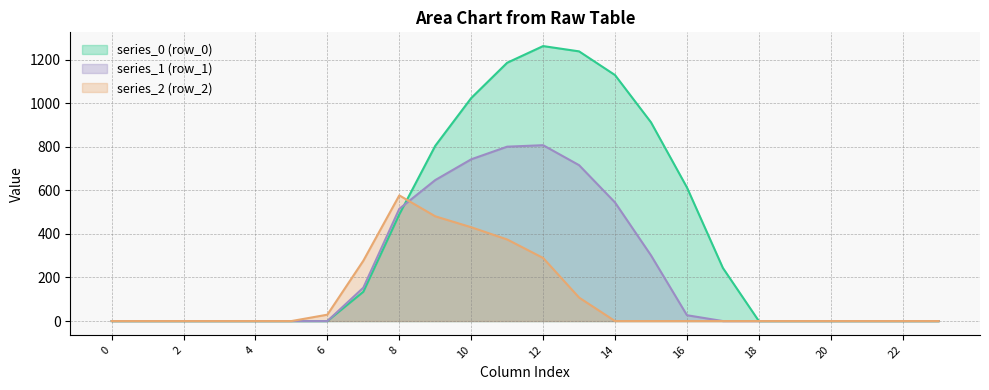

Which label corresponds to the largest value in the chart?

12